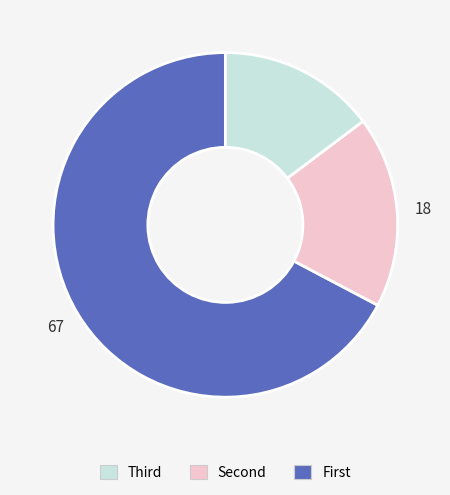

Is there a majority slice in this chart?

Yes